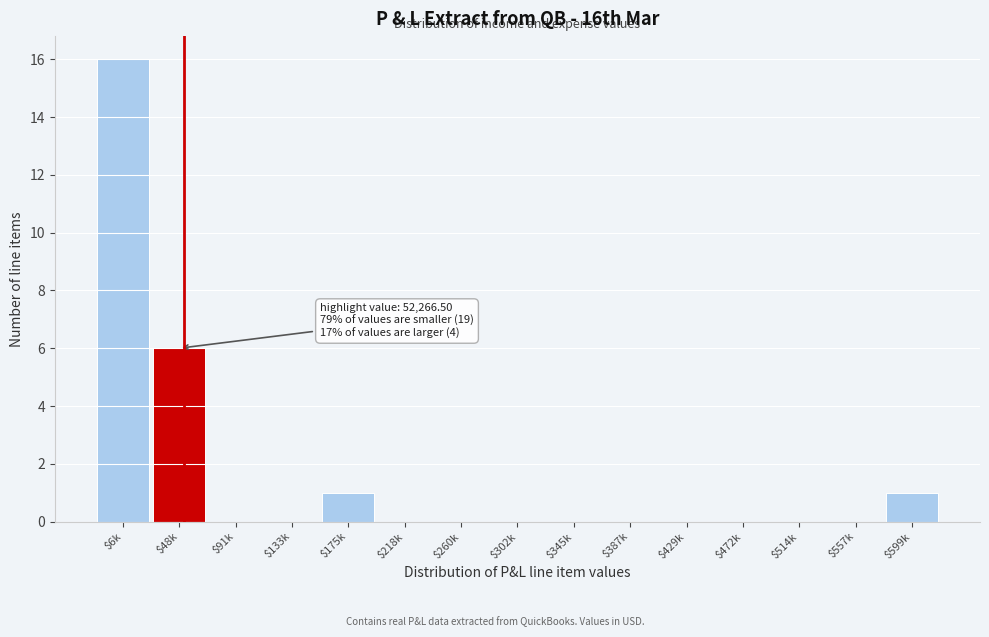

Which category has the highest value across all series?

$6k